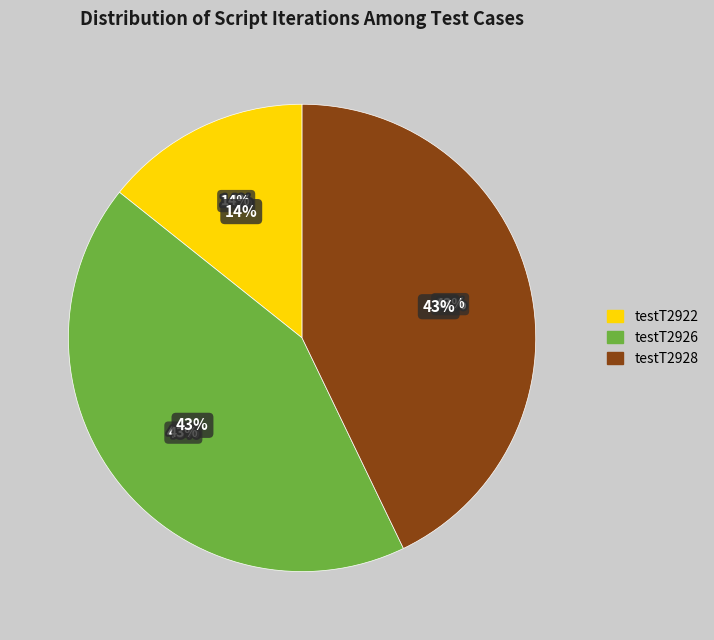

Is it true that testT2928_1 is 1% of the pie?

False